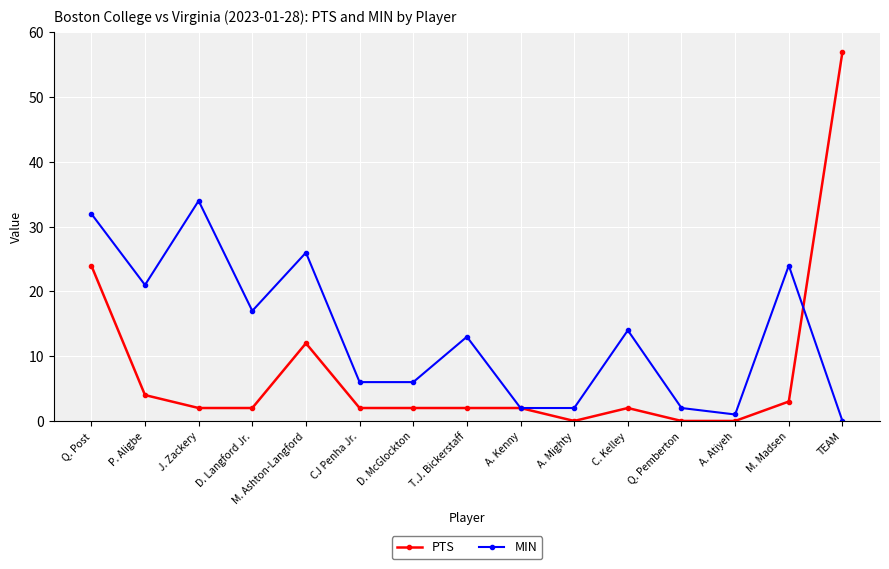

The value of MIN at D. Langford Jr. is 28. True or false?

False